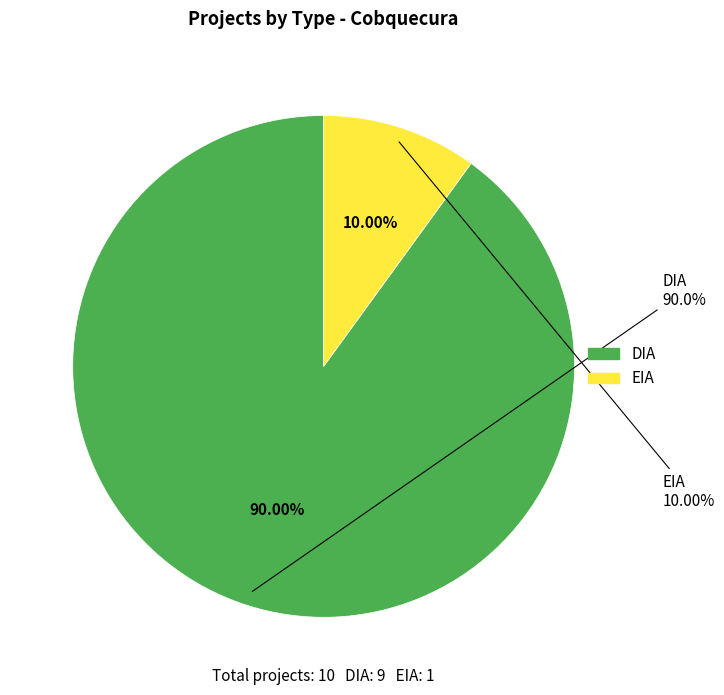

What is the ratio of the value at EIA to the value at DIA?

0.1